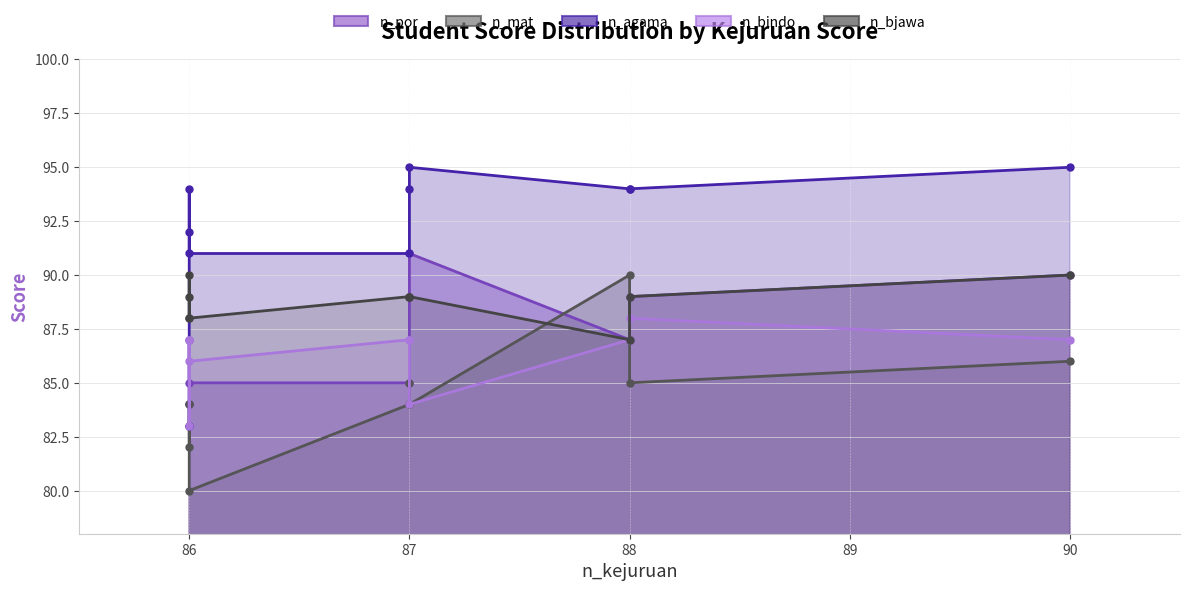

True or false: n_mat and n_bindo intersect in this chart.

True